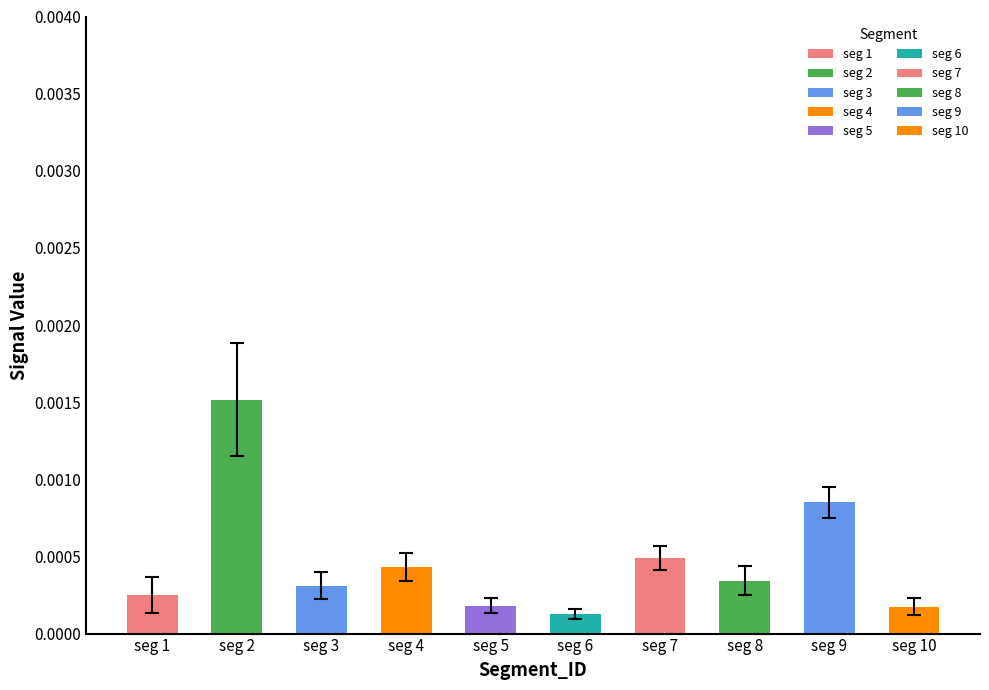

Is it true that Signal_Value_3 equals 0.0 at signal segment 10?

True